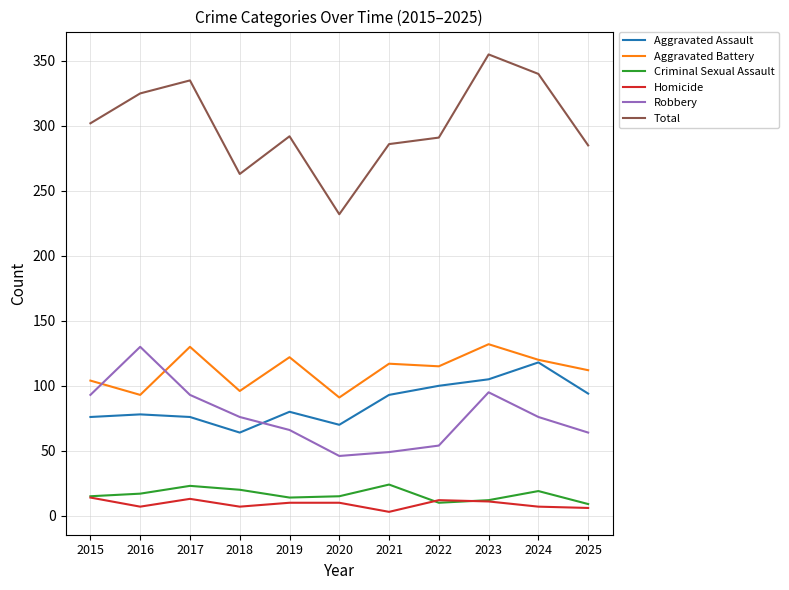

Is the value of Robbery at 2017 greater than the value of Criminal Sexual Assault at 2025?

Yes